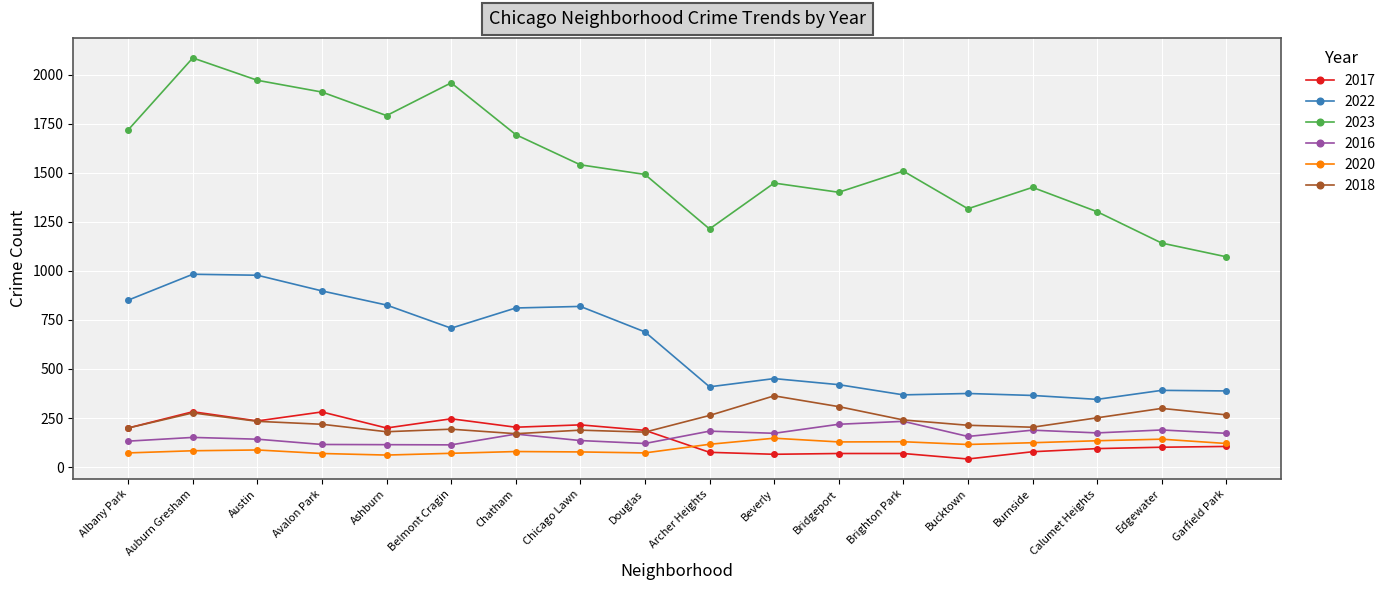

After their last crossing, which series has the higher values: 2016 or 2017?

2016